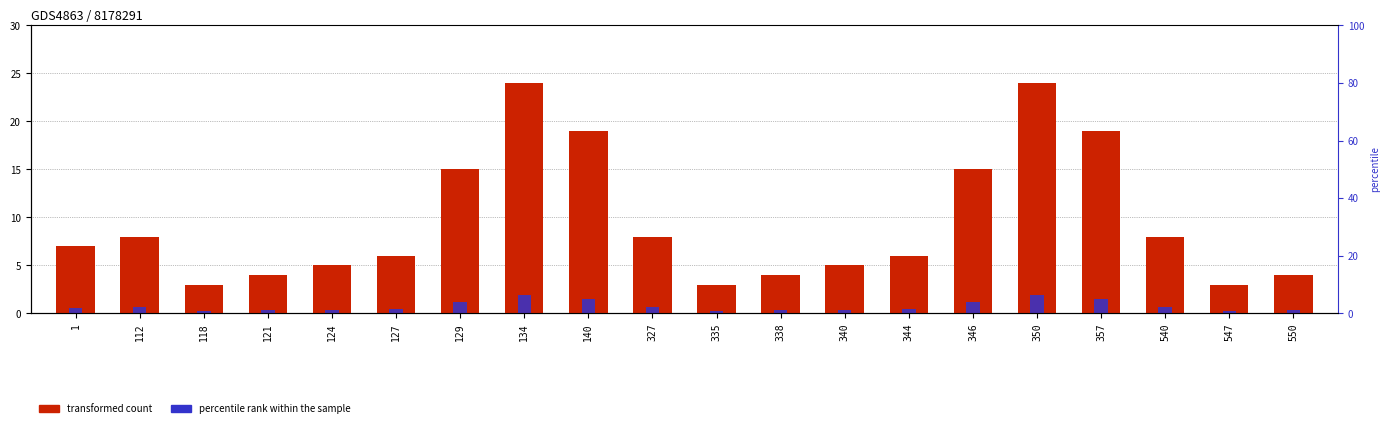

What is the highest value of the percentile rank series?

1.9